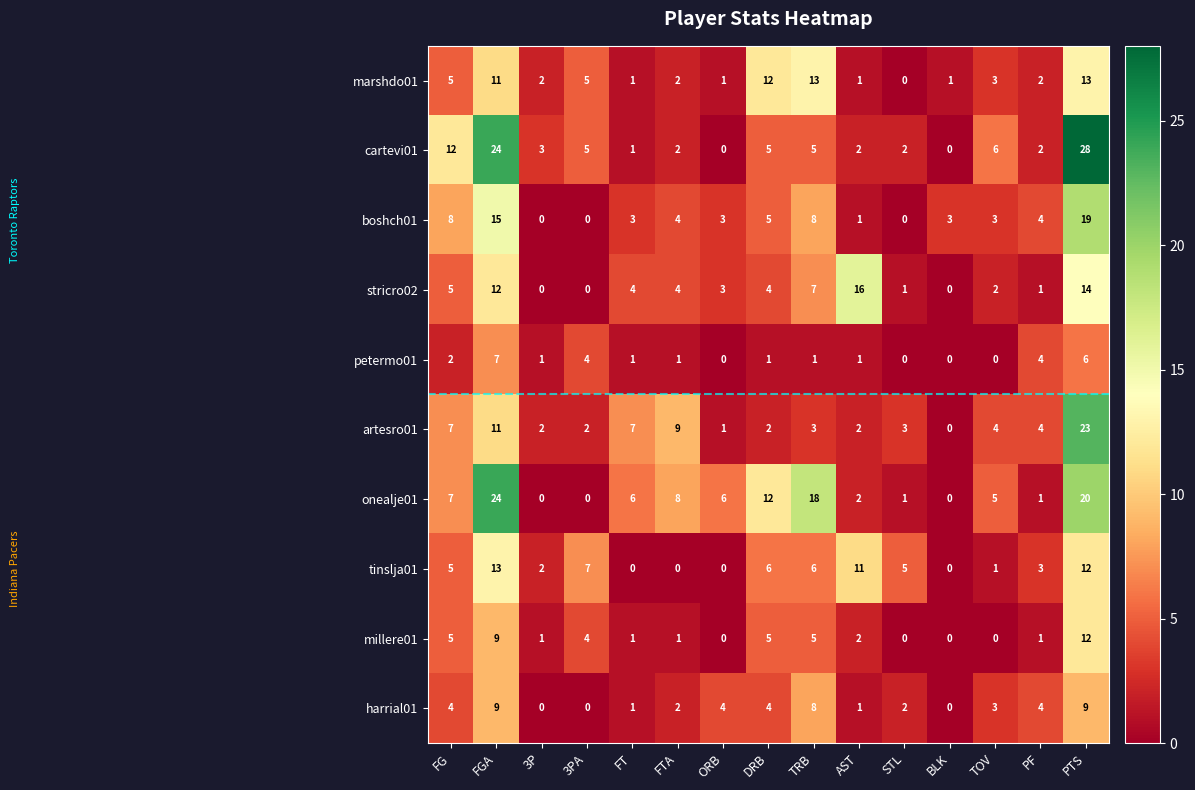

At how many categories does at least one series exceed 27?

1